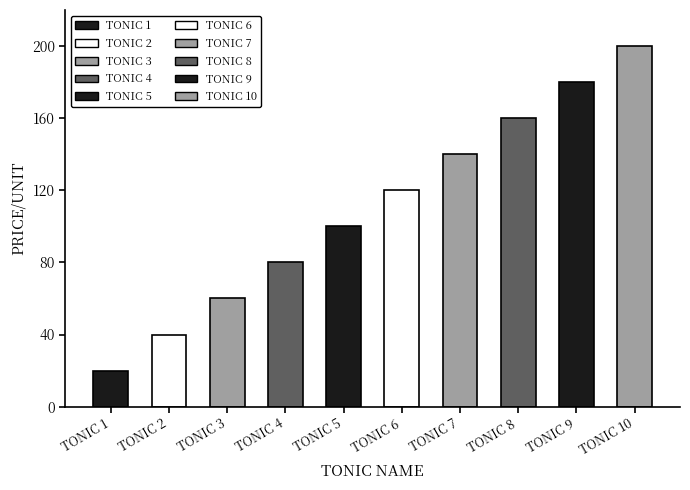

What is the minimum value shown in the chart?

20